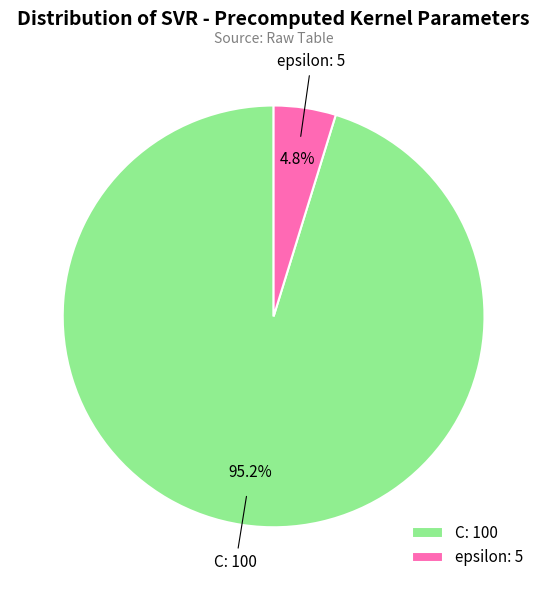

Which slice is the largest?

C